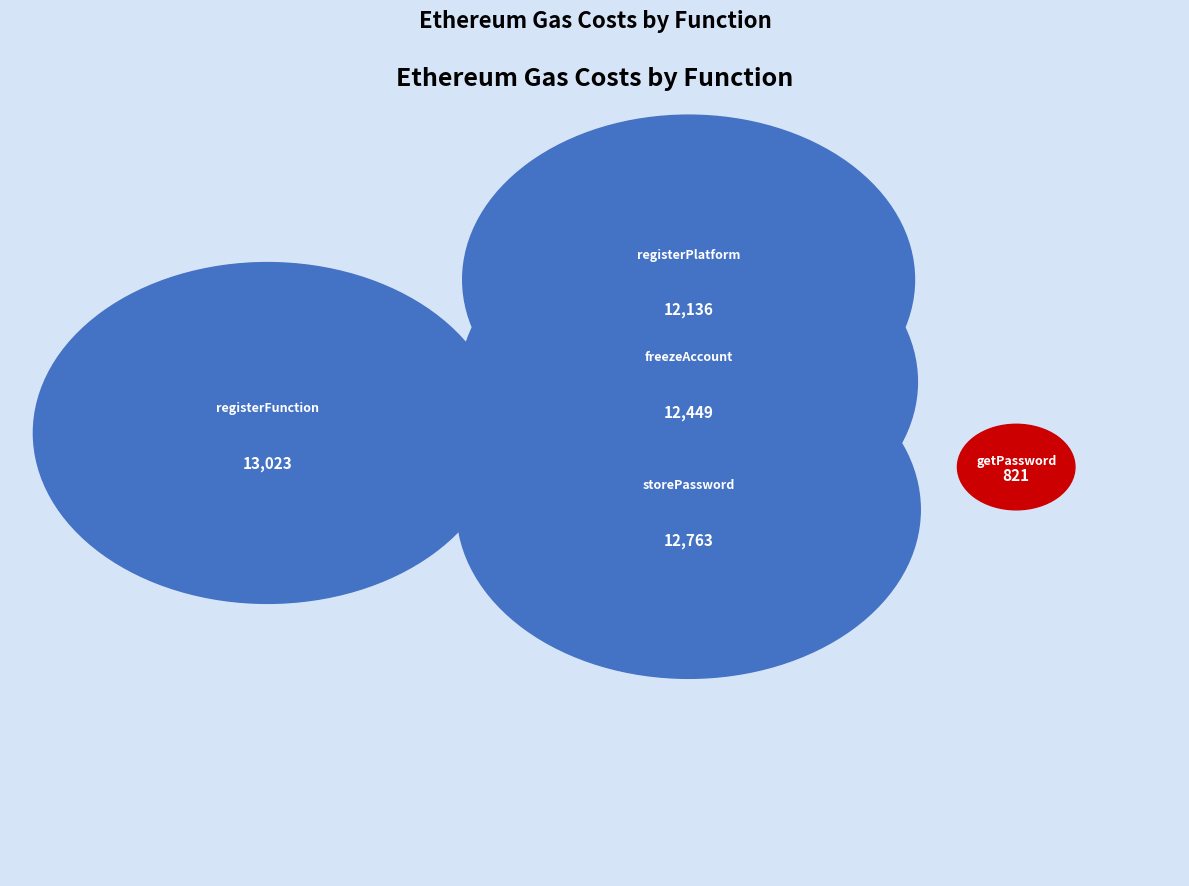

To the nearest percent, what is the difference between the storePassword and getPassword slice percentages?

23%